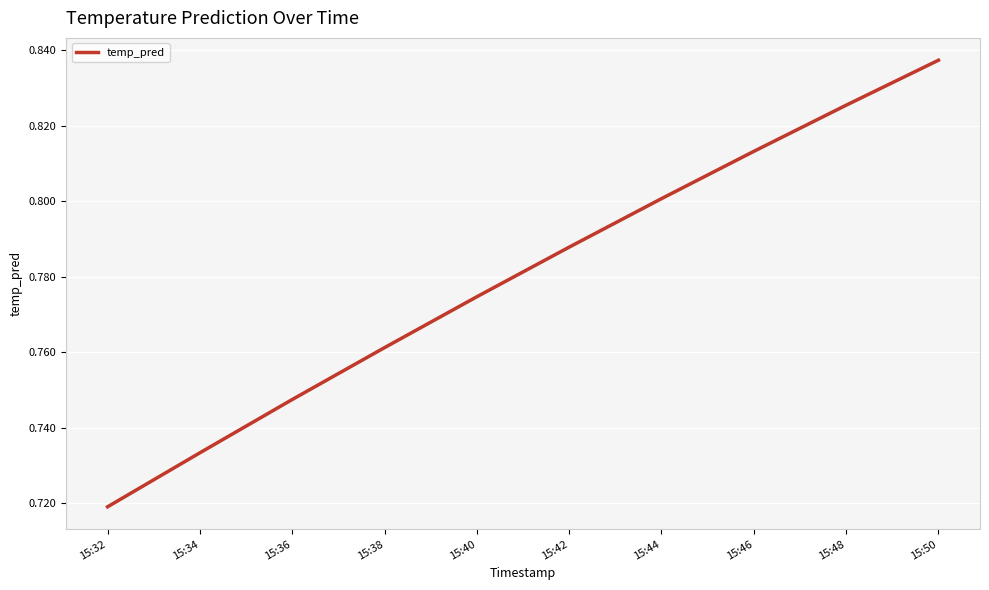

Count the values in the range 0 to 1.

10